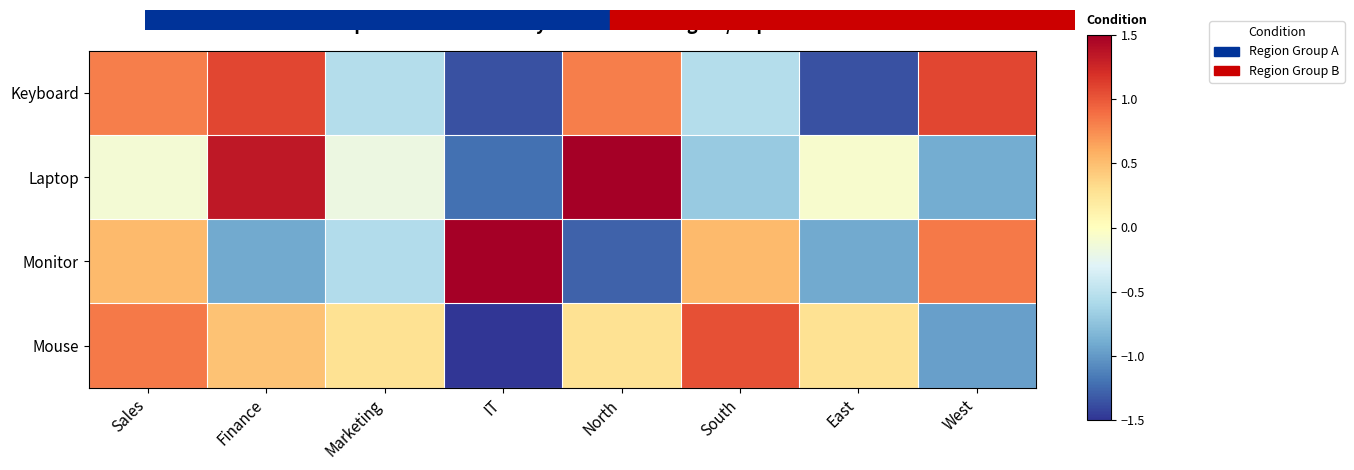

Which has a higher value, West or Marketing?

West